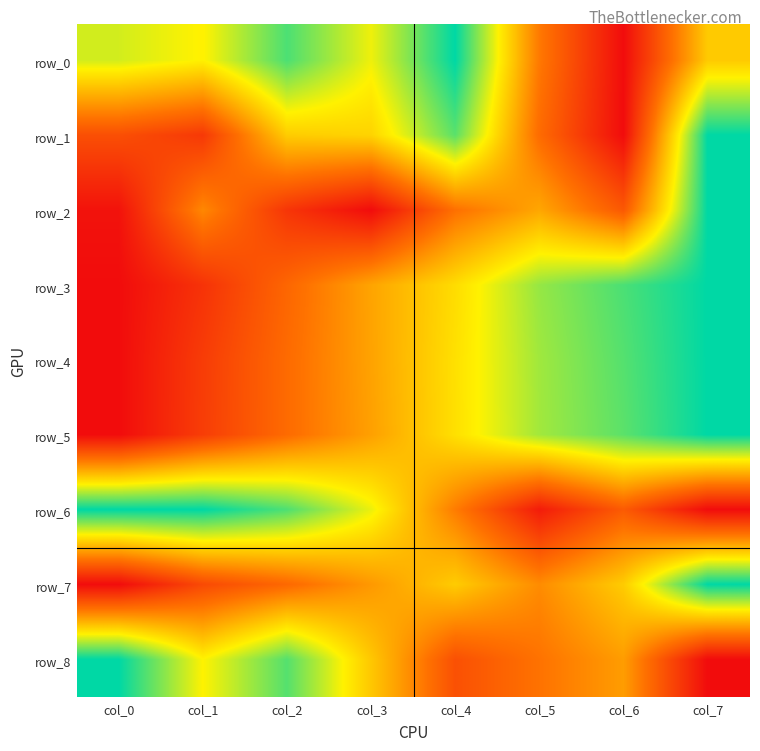

At col_5, list the series in order from smallest to largest.

row_6, row_1, row_8, row_0, row_7, row_2, row_5, row_4, row_3